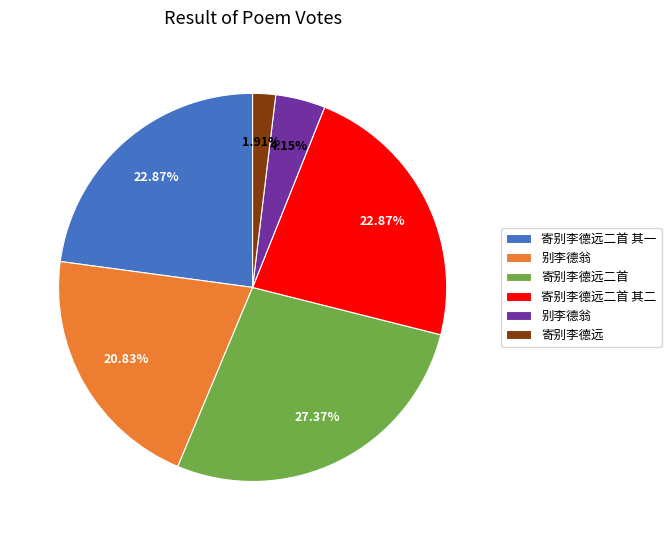

Is there a majority slice in this chart?

No